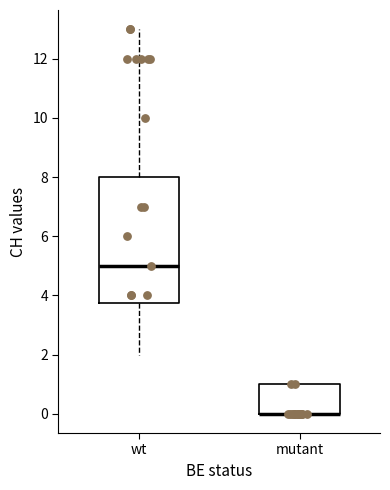

Reading left to right, transcribe this box plot: for each box, give where its median line is, the range the box spans, and where its two whiskers end, as read against the y-axis. The values are not printed on the chart, so give them approximately, as read against the axis.

wt: median 5.0, box 3.8 to 8.0, whiskers 2.0 to 13.0
mutant: median 0.0 (drawn on the box's lower edge), box 0.0 to 1.0, whiskers 0.0 to 1.0